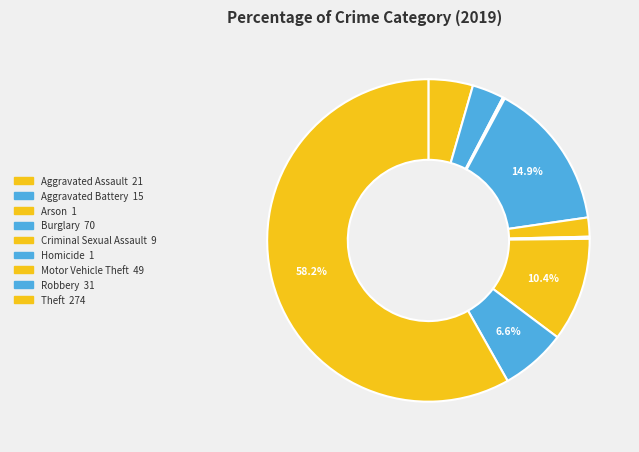

What is the change in value from Burglary to Criminal Sexual Assault?

-61